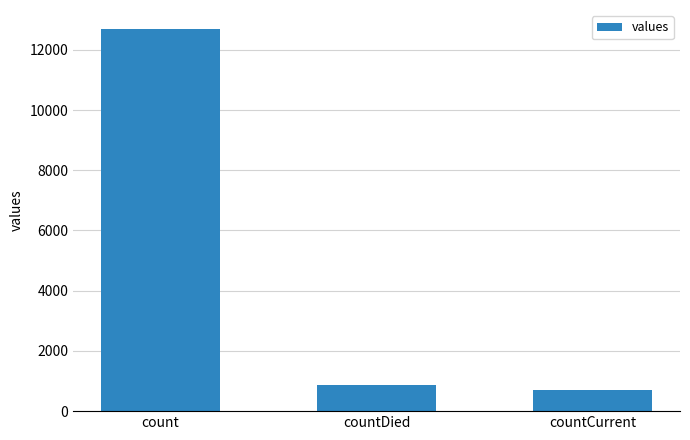

True or false: the data shows 704 at countCurrent.

True